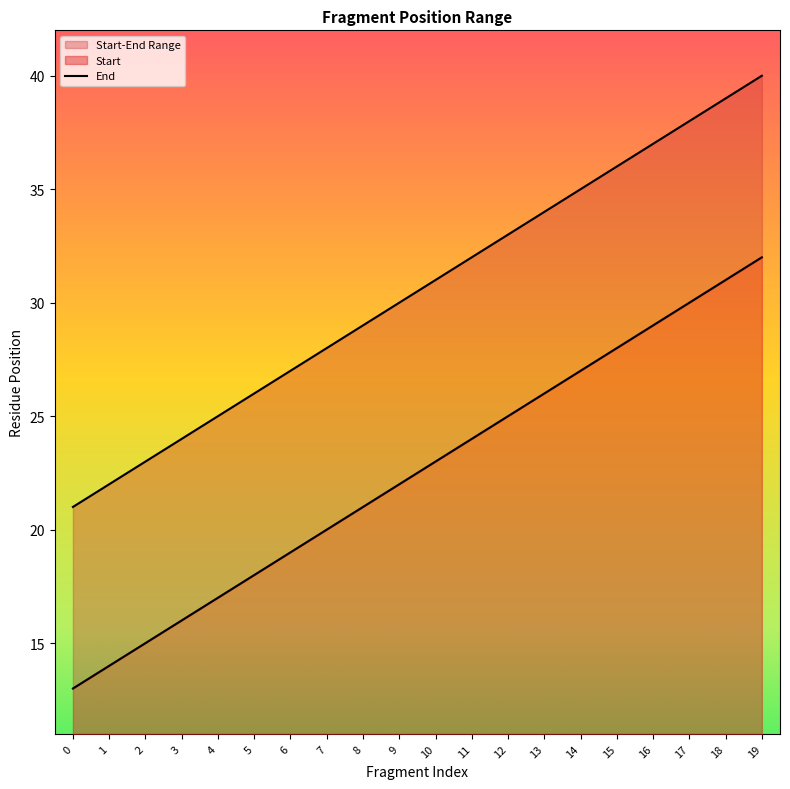

What is the value of the Start point at the 6th from the left?

26